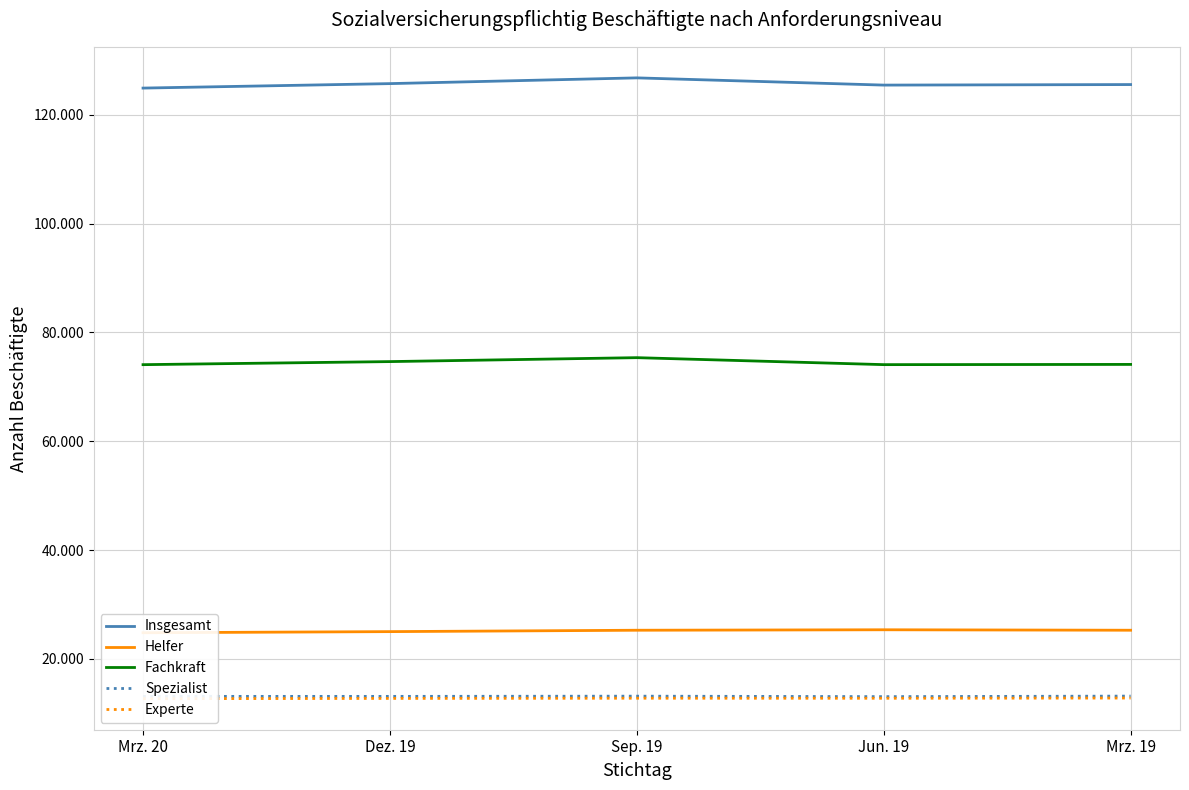

What is the total value across all series at Mrz. 20?

249660